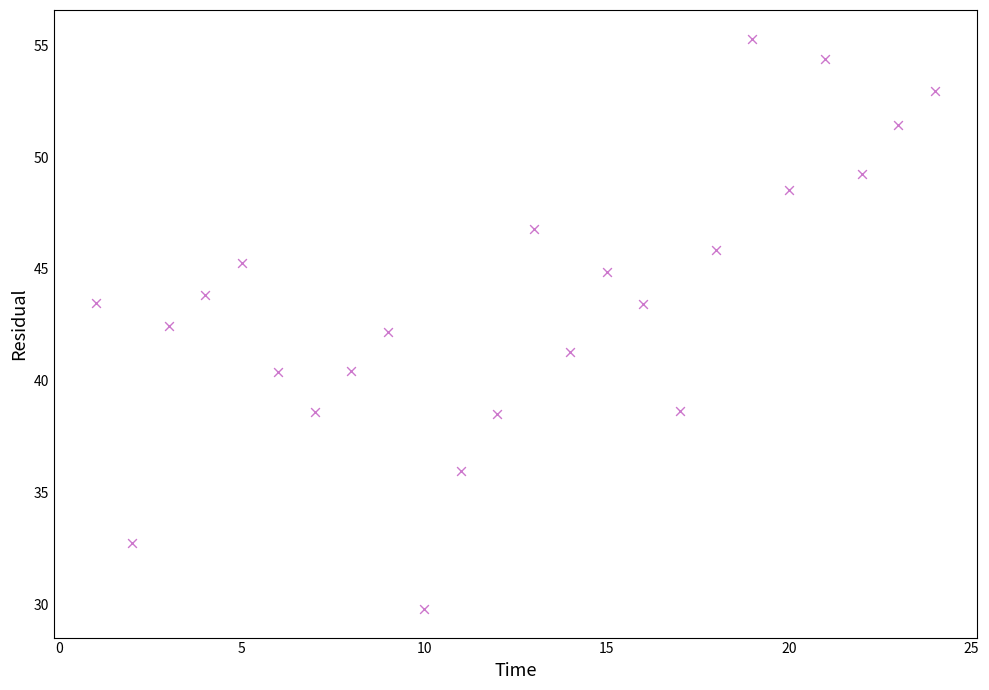

What is the range of Y values (max minus min)?

25.5